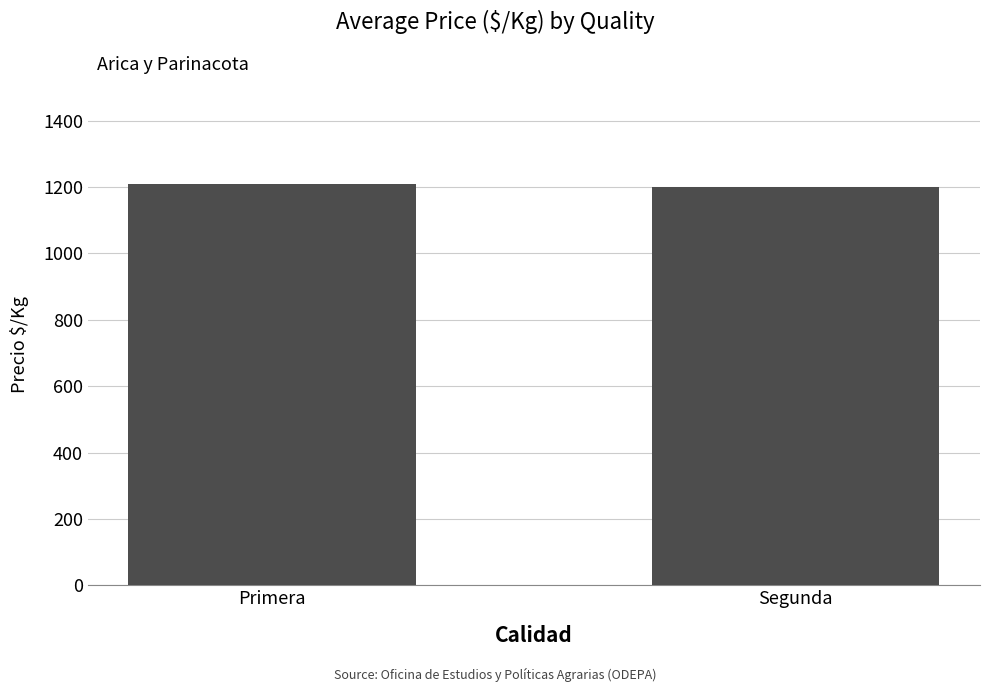

Reading left to right, list all the values displayed in this chart.

Primera=1209.9	Segunda=1199.7